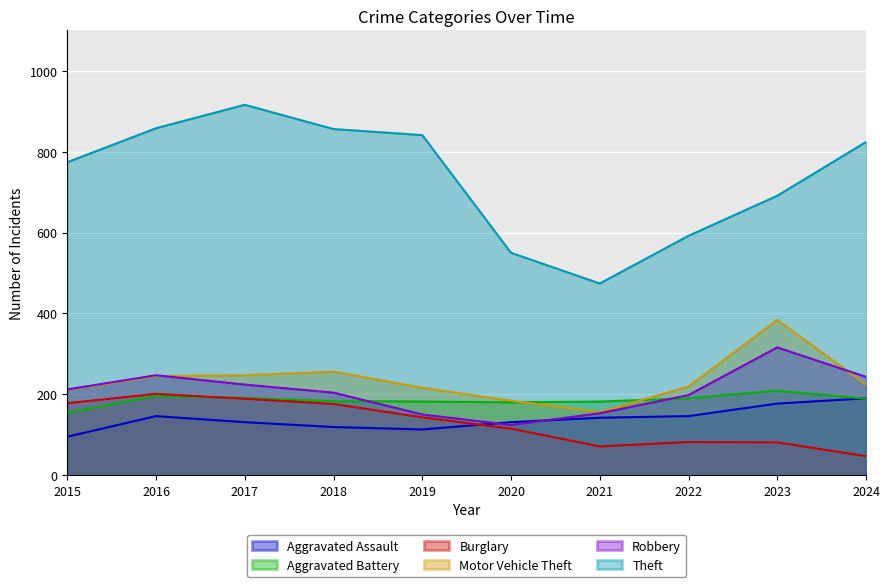

True or false: Motor Vehicle Theft and Robbery intersect in this chart.

True